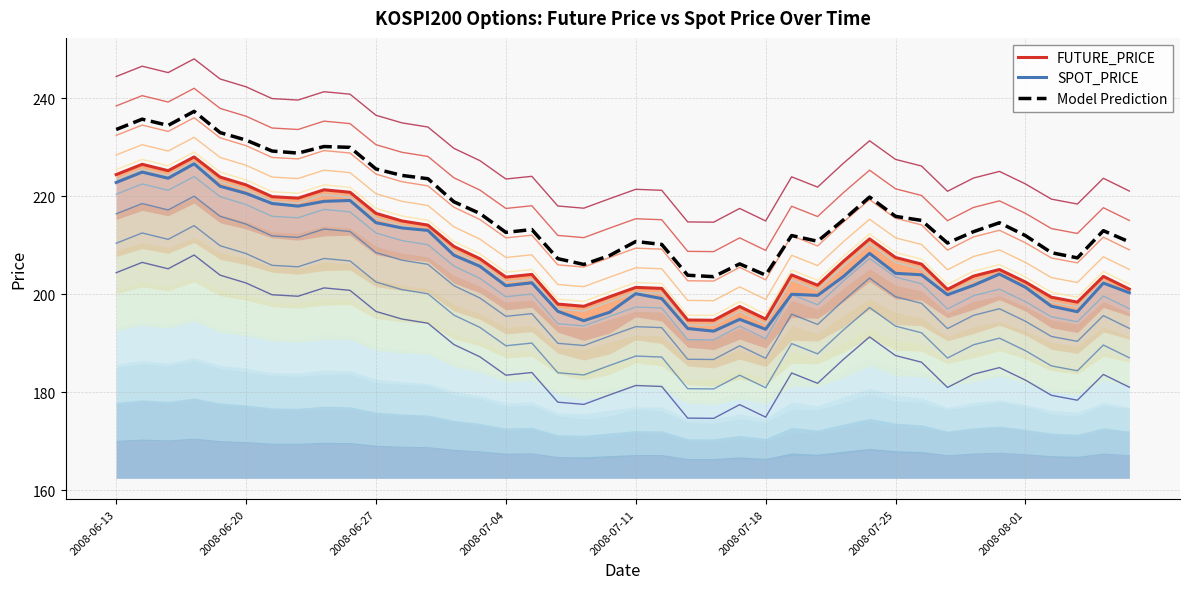

The Model Prediction series shows 210.8 at 2008-07-11. True or false?

True